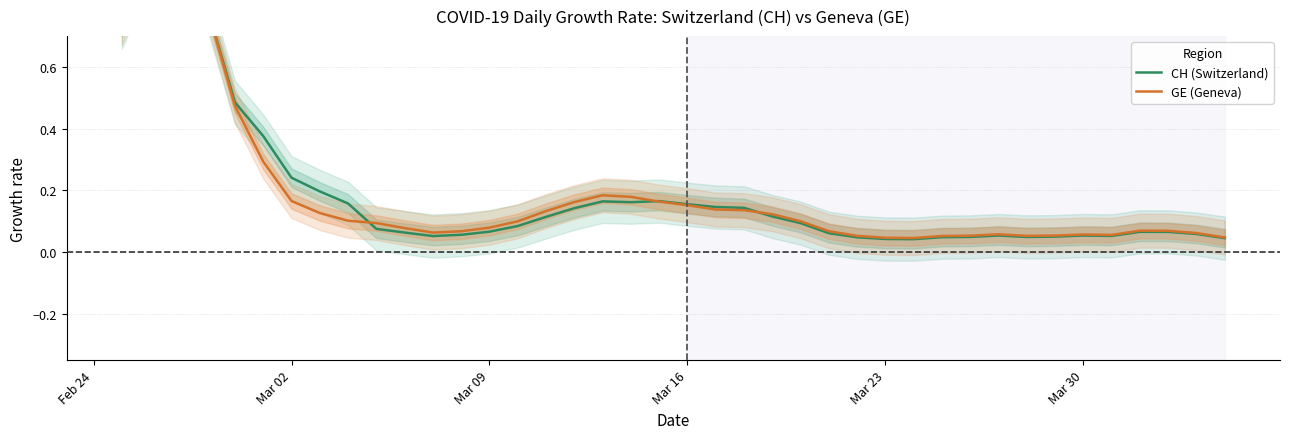

What is the difference between the maximum and minimum values in the CH series?

1.1